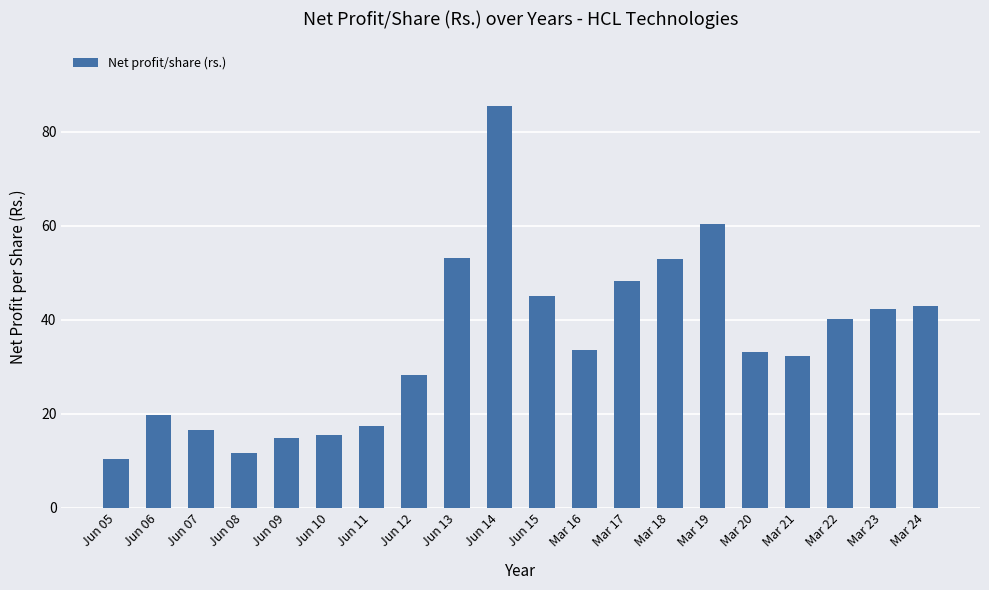

What is the label of the 5th bar from the left?

Jun 09